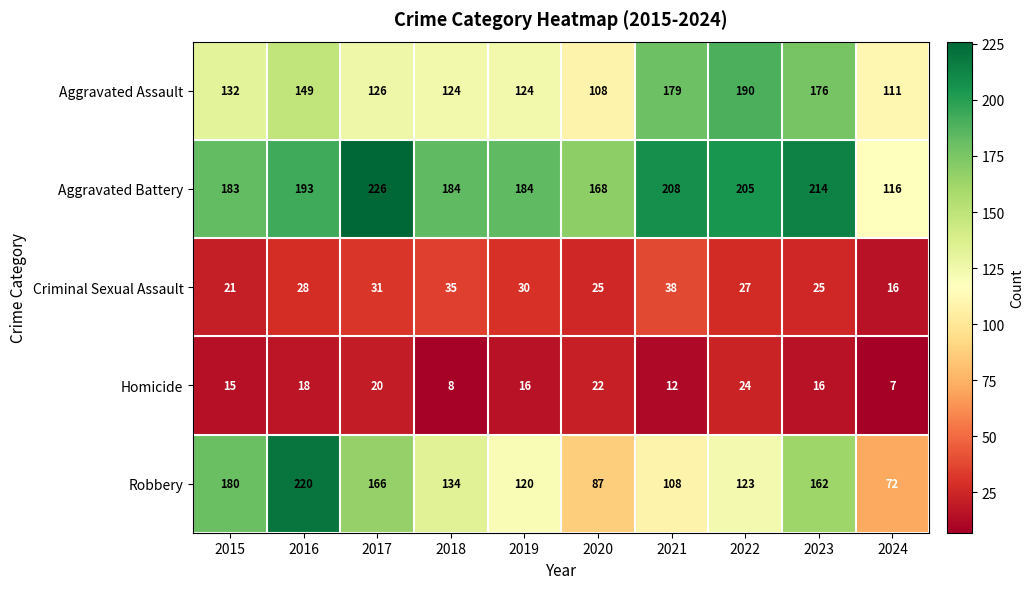

The value of Aggravated Battery at 2016 is 193. True or false?

True